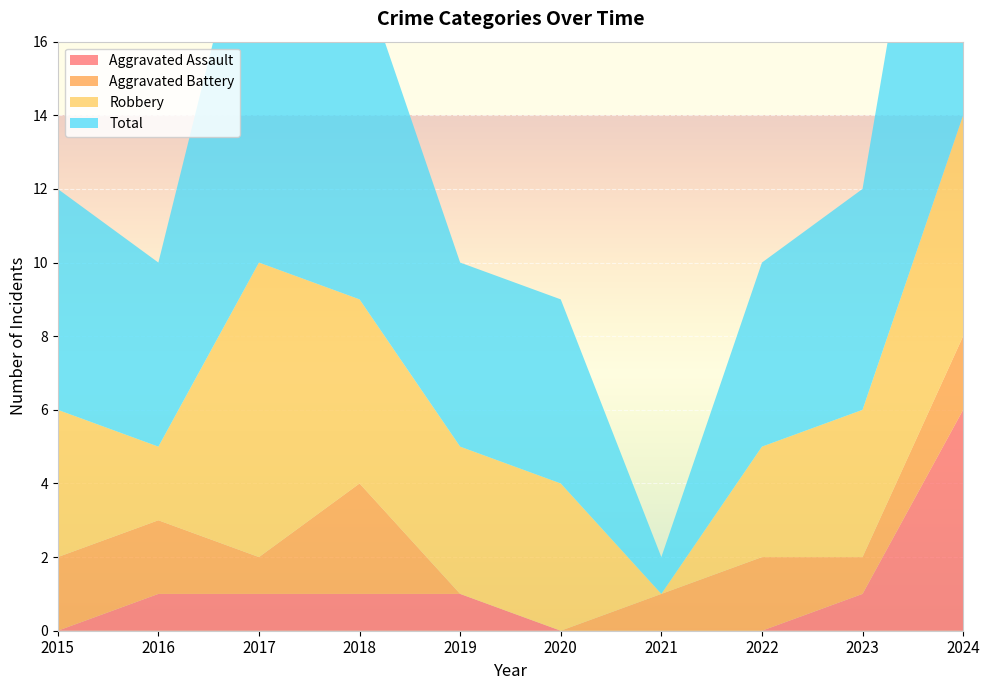

Reading left to right, transcribe all the data shown in this chart.

Aggravated Assault: 2015=0	2016=1	2017=1	2018=1	2019=1	2020=0	2021=0	2022=0	2023=1	2024=6
Aggravated Battery: 2015=2	2016=2	2017=1	2018=3	2019=0	2020=0	2021=1	2022=2	2023=1	2024=2
Robbery: 2015=4	2016=2	2017=8	2018=5	2019=4	2020=4	2021=0	2022=3	2023=4	2024=6
Total: 2015=6	2016=5	2017=11	2018=9	2019=5	2020=5	2021=1	2022=5	2023=6	2024=14